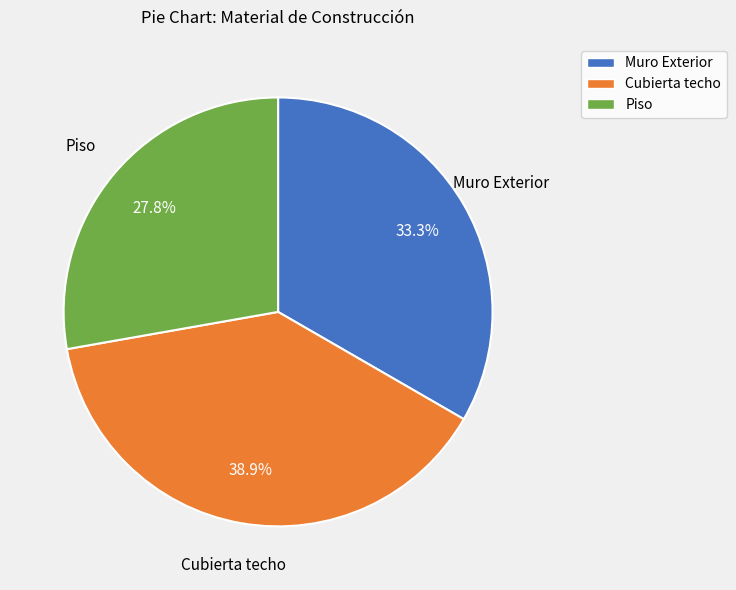

Is Muro Exterior the majority of the pie?

No